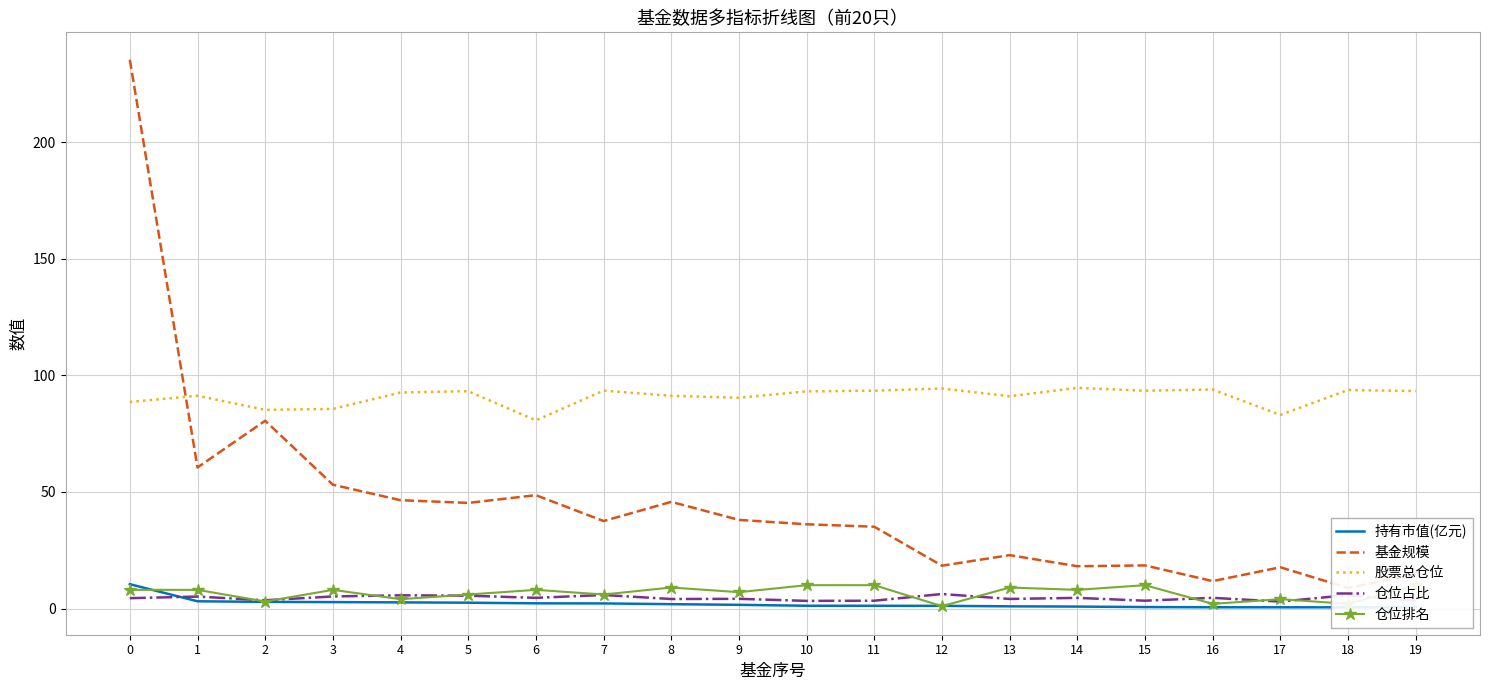

What is the total value across all series at 16?

112.7